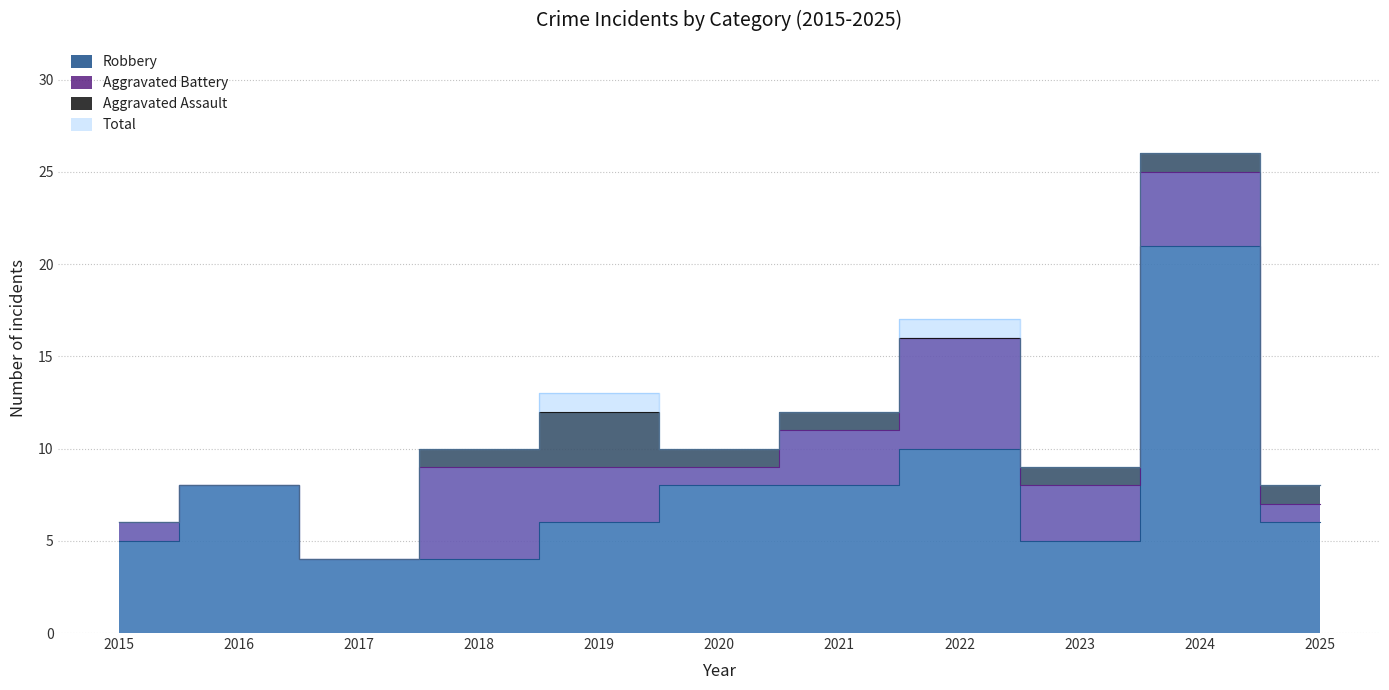

How many interior local peaks does the Robbery series have?

3